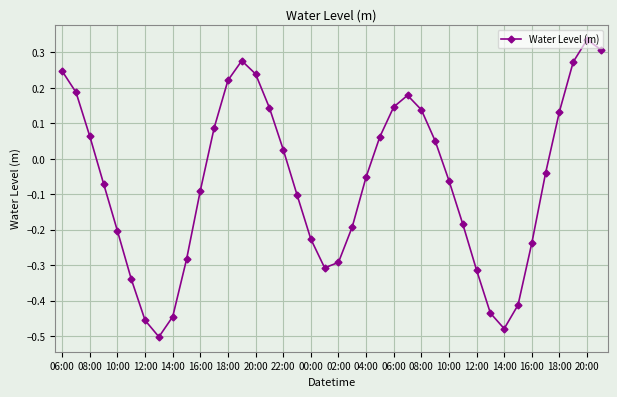

What is the difference between the maximum and minimum values?

0.8